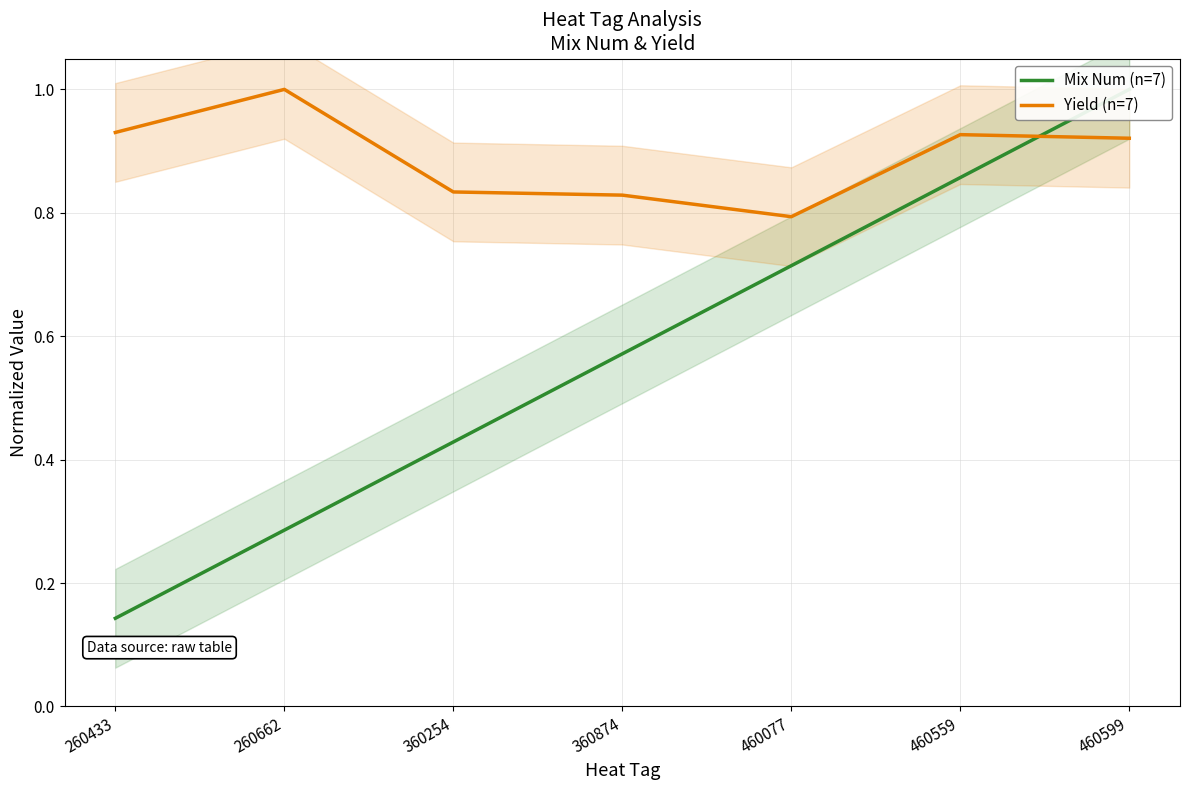

What is the maximum value for Yield (n=7)?

1.0